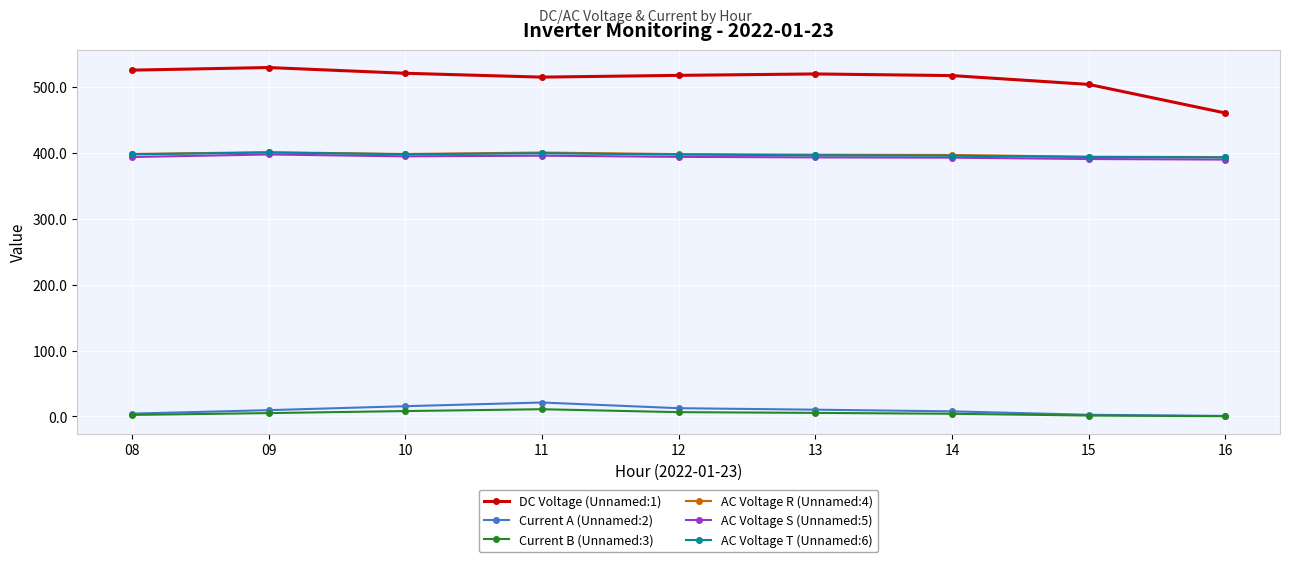

Is this an area chart (filled region under the line)?

No